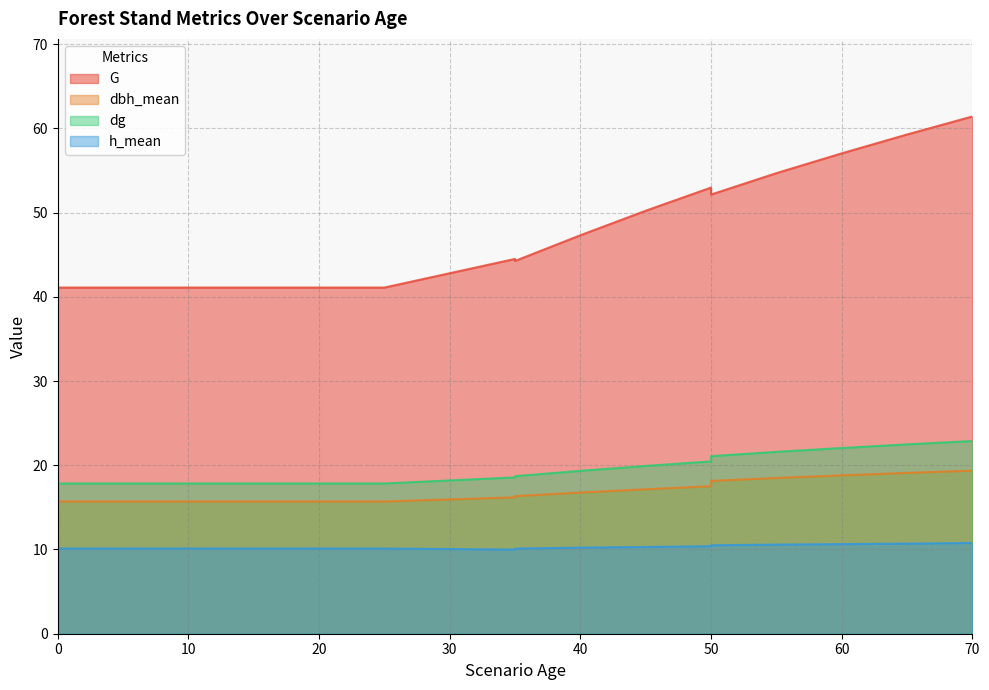

How many series are shown in this chart?

4